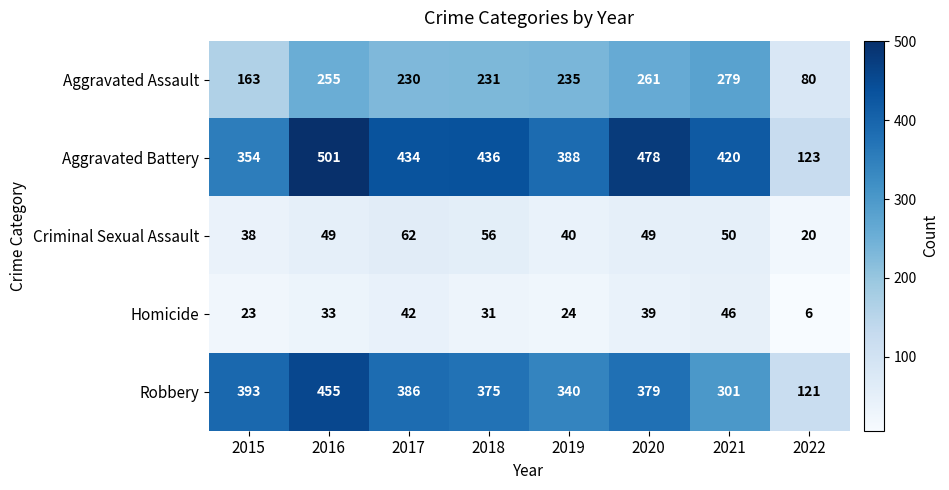

What is the approximate value of Criminal Sexual Assault at 2018, to the nearest 5?

55